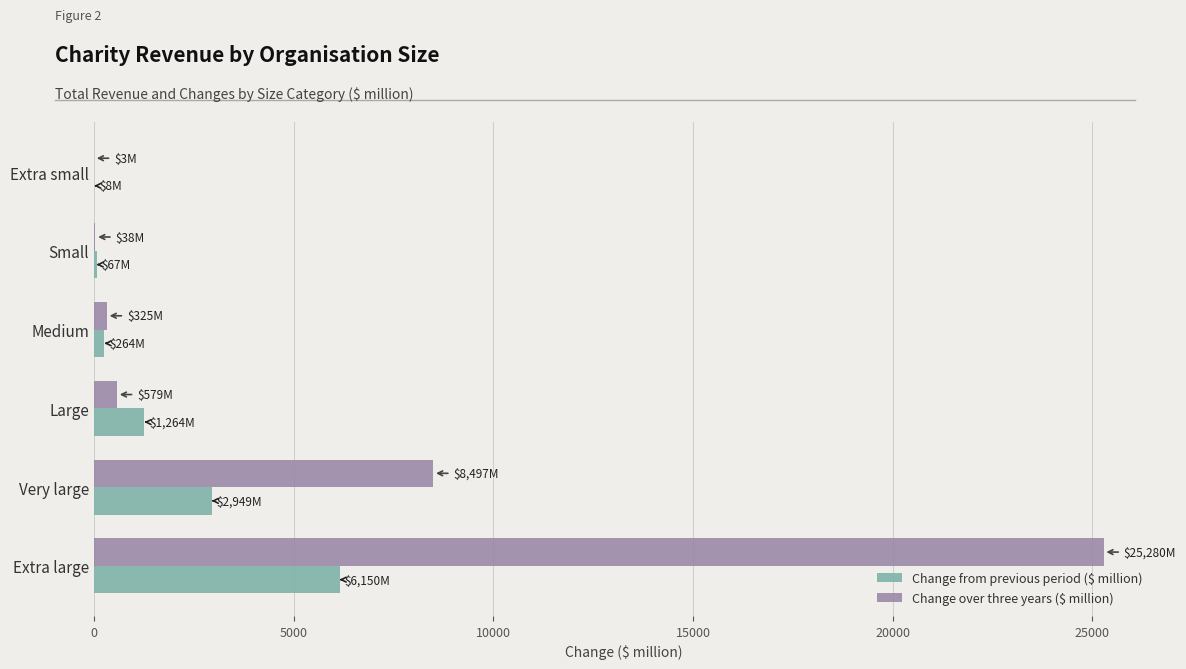

What is the maximum value for Change from previous period ($ million)?

6150